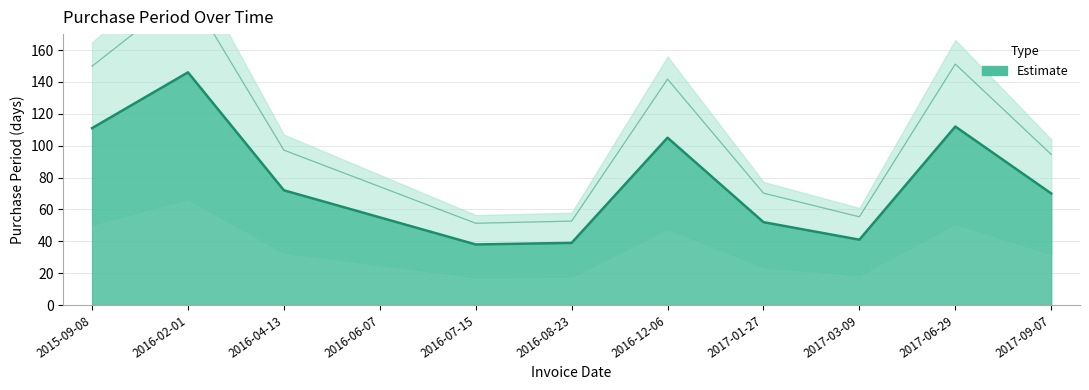

Reading right to left, extract all data points from this chart.

70	112	41	52	105	39	38	55	72	146	111